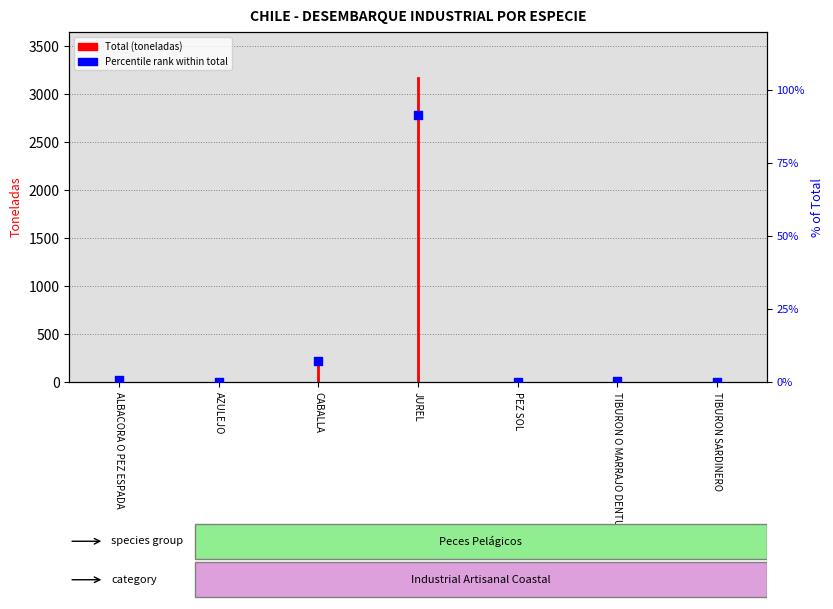

Between AZULEJO and TIBURON O MARRAJO DENTUDO, which is larger?

TIBURON O MARRAJO DENTUDO